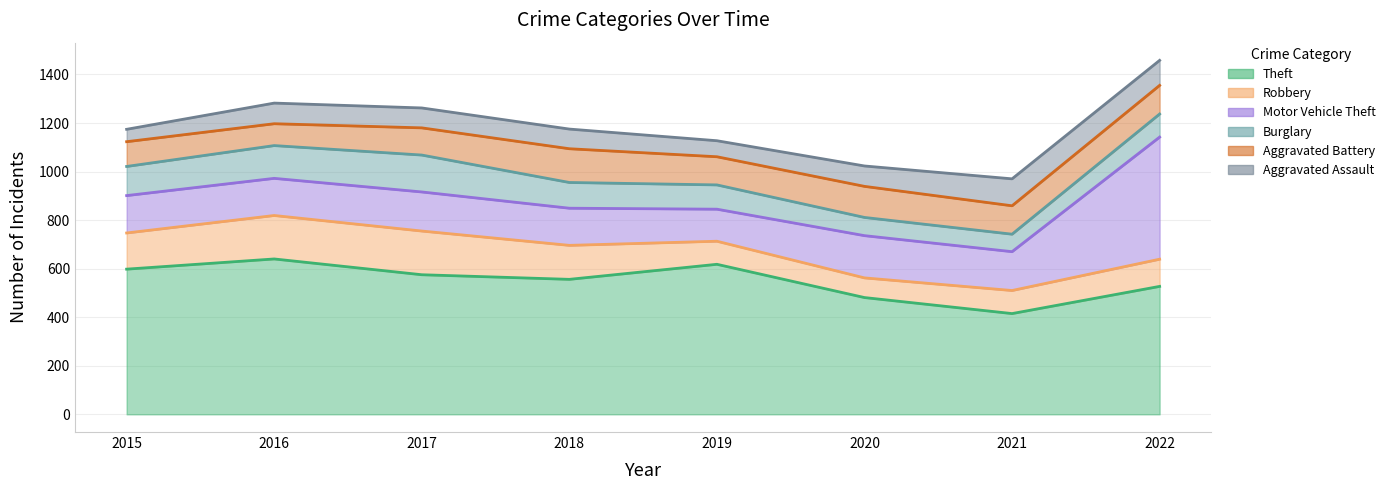

What are all the series names shown in the legend?

Theft, Robbery, Motor Vehicle Theft, Burglary, Aggravated Battery, Aggravated Assault